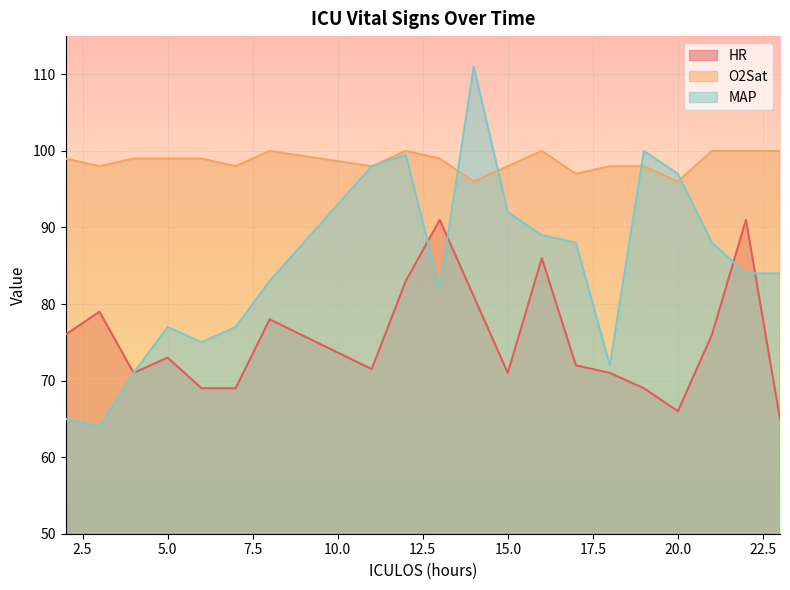

At which category is the sum across all series the highest?

14